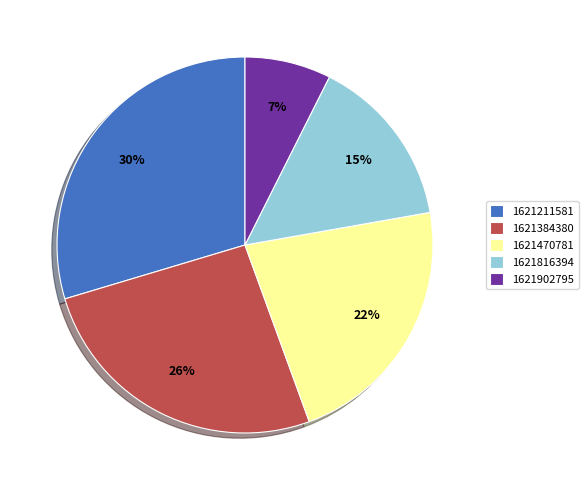

Count the number of slices in the pie.

5